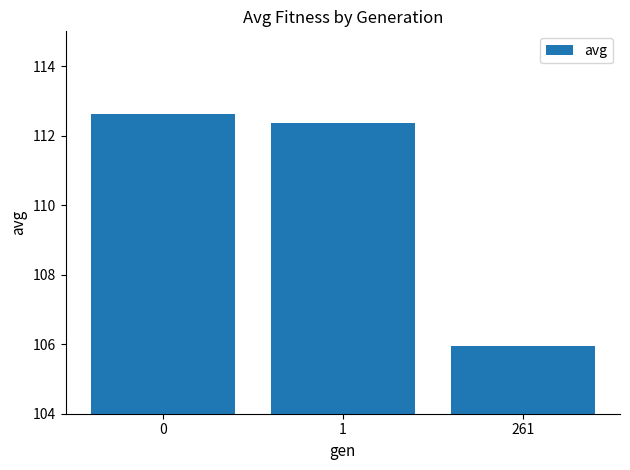

The value at 0 is 44.0. True or false?

False